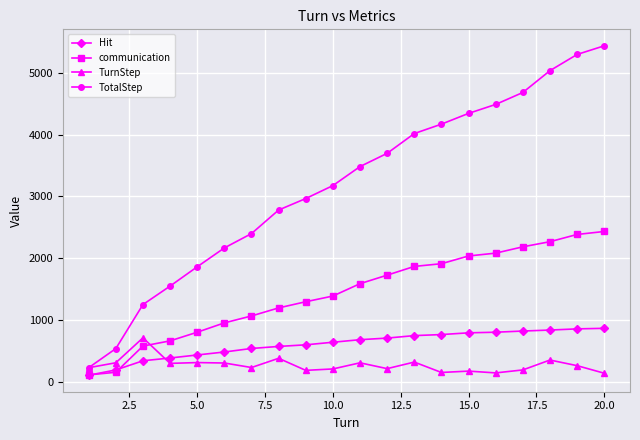

What is the highest value of the Hit series?

866